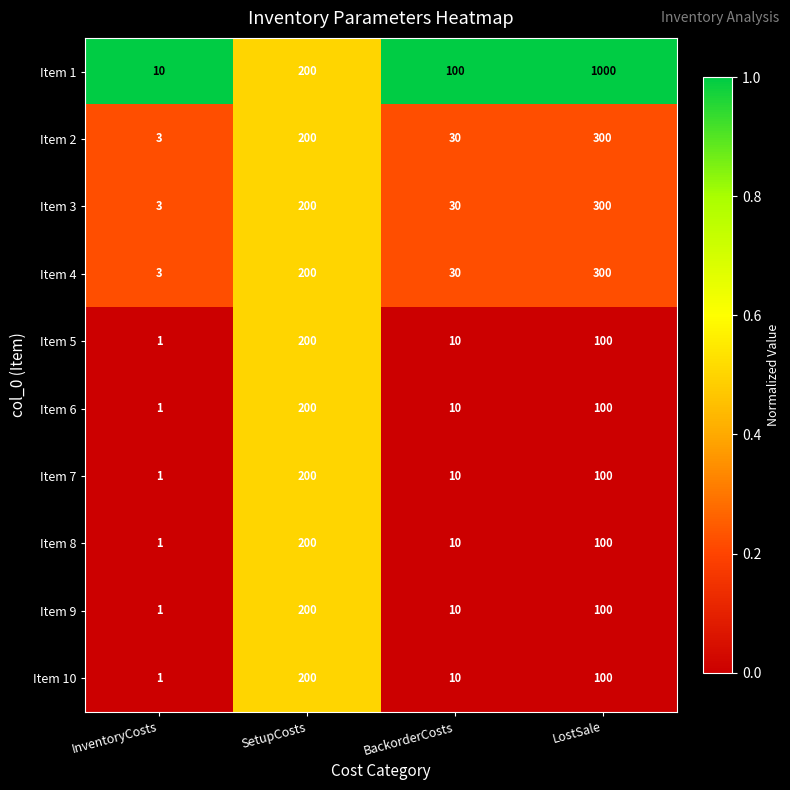

What is the total value across all series at InventoryCosts?

25